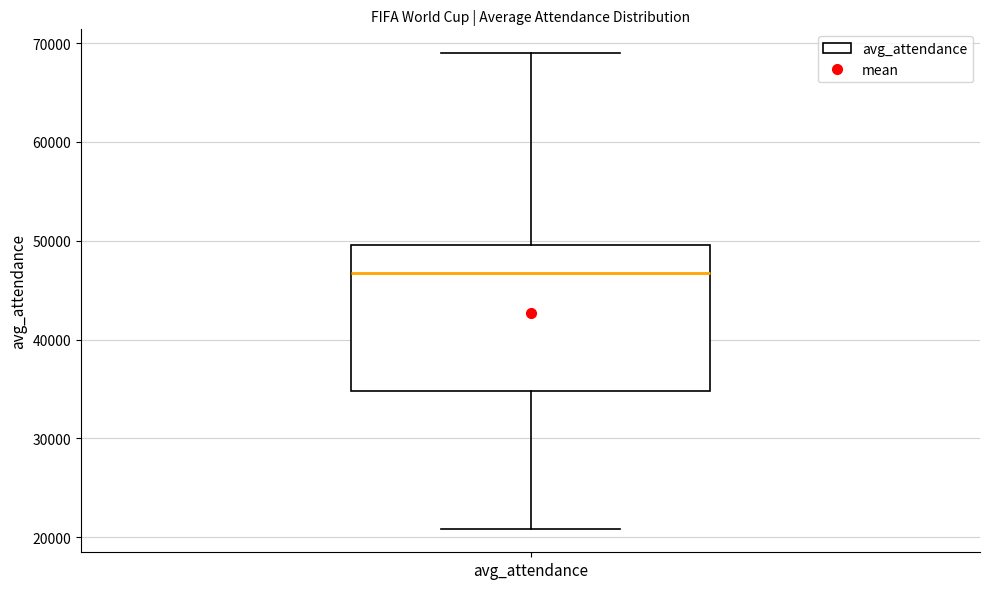

Where is the upper edge of the box for avg_attendance on the y-axis? The values are not printed on the chart, so give them approximately, as read against the axis.

50000